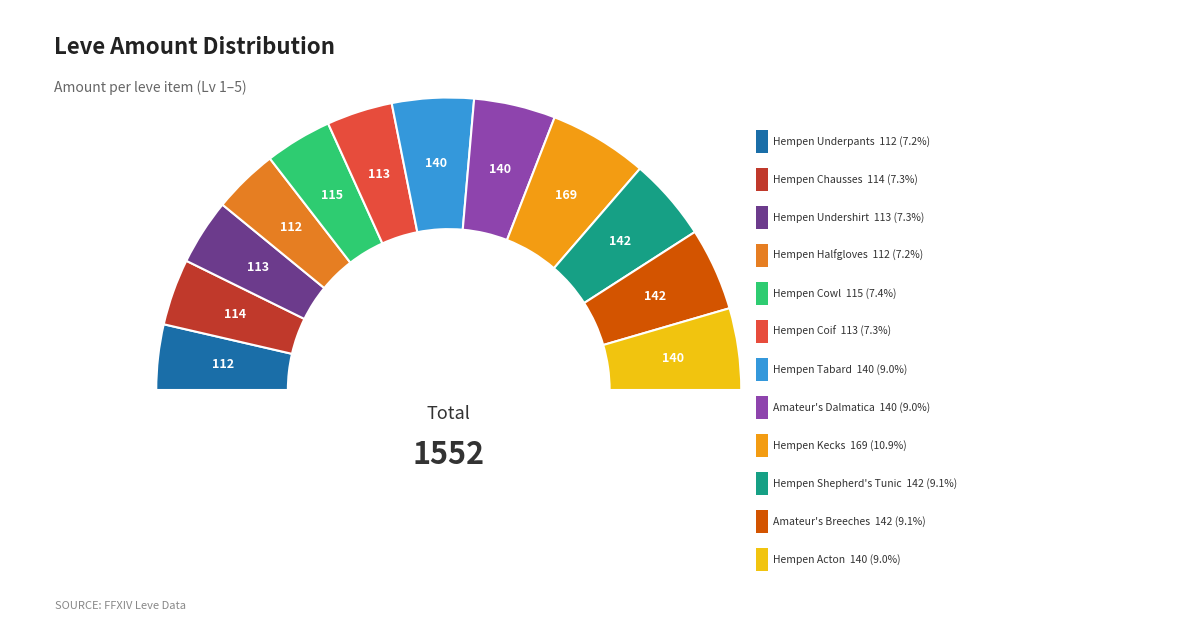

What portion of the pie excludes Amateur's Breeches?

90.9%